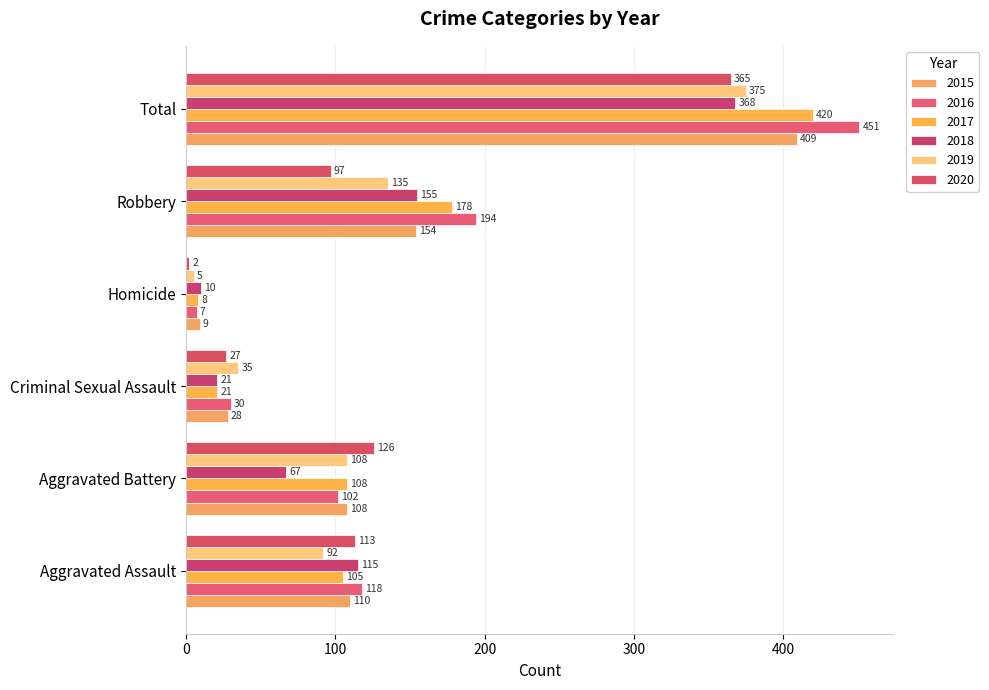

What is the difference between the 2018 values at Homicide and Criminal Sexual Assault?

11